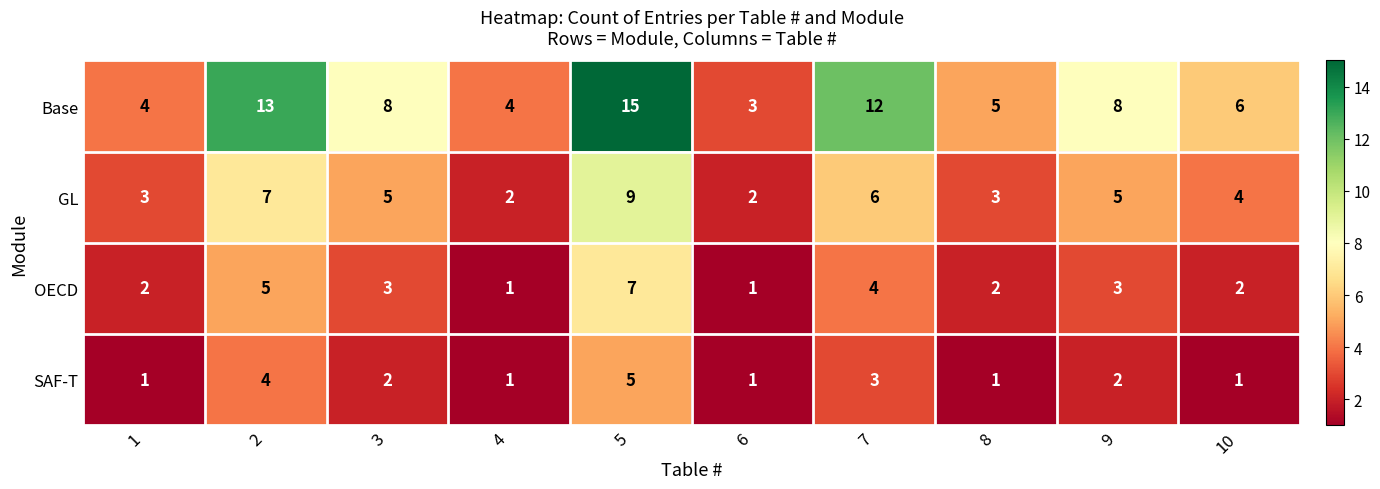

What is the maximum value shown in the chart?

15